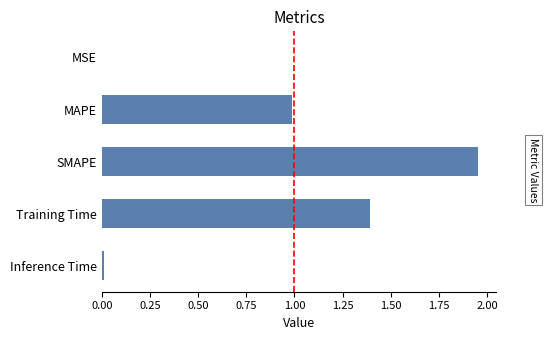

What is the sum of the values at Training Time and MAPE?

2.4